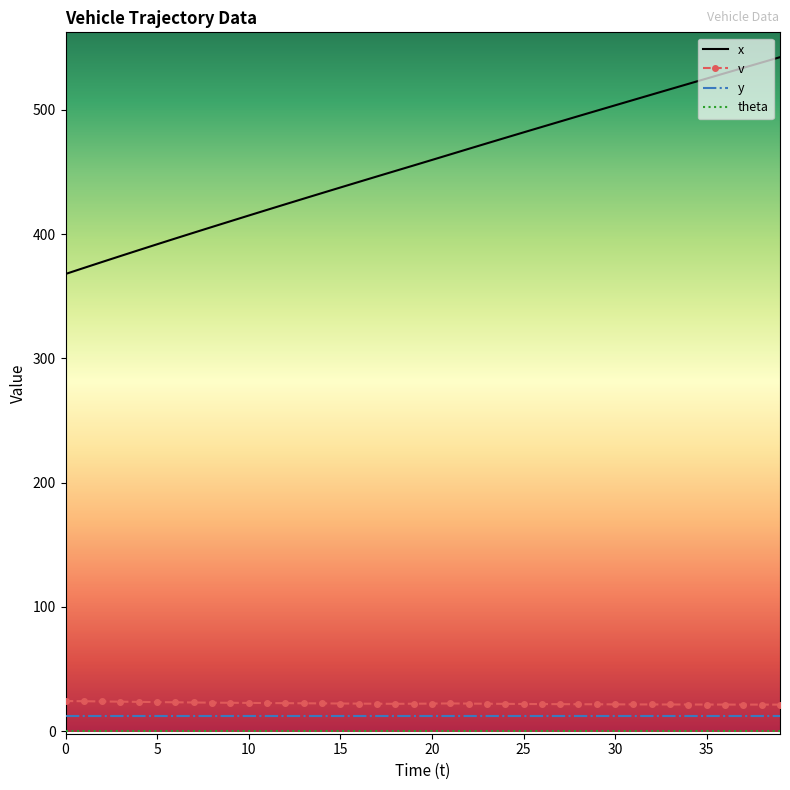

What is the highest value of the x series?

542.3